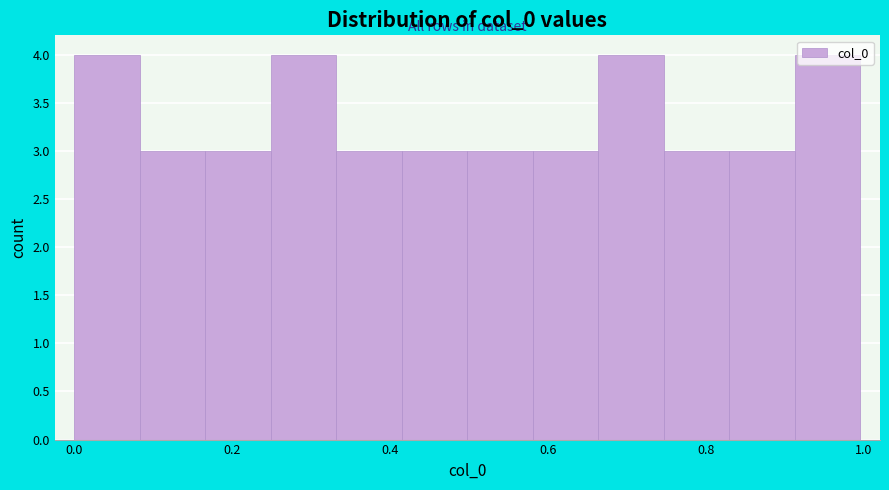

Reading left to right, transcribe this chart: for each bar, give the range it covers on the x-axis and its height. Neither the bar edges nor the heights are printed on the chart, so give them approximately, as read against the axes.

0.00 to 0.08: 4
0.08 to 0.16: 3
0.16 to 0.24: 3
0.24 to 0.34: 4
0.34 to 0.42: 3
0.42 to 0.50: 3
0.50 to 0.58: 3
0.58 to 0.66: 3
0.66 to 0.74: 4
0.74 to 0.82: 3
0.82 to 0.92: 3
0.92 to 1.00: 4